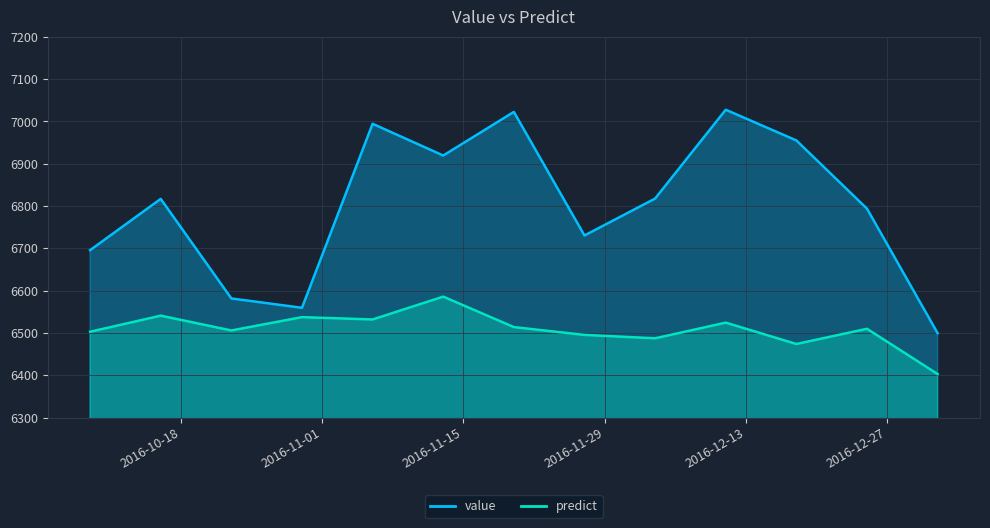

How many lines are shown in the chart?

2